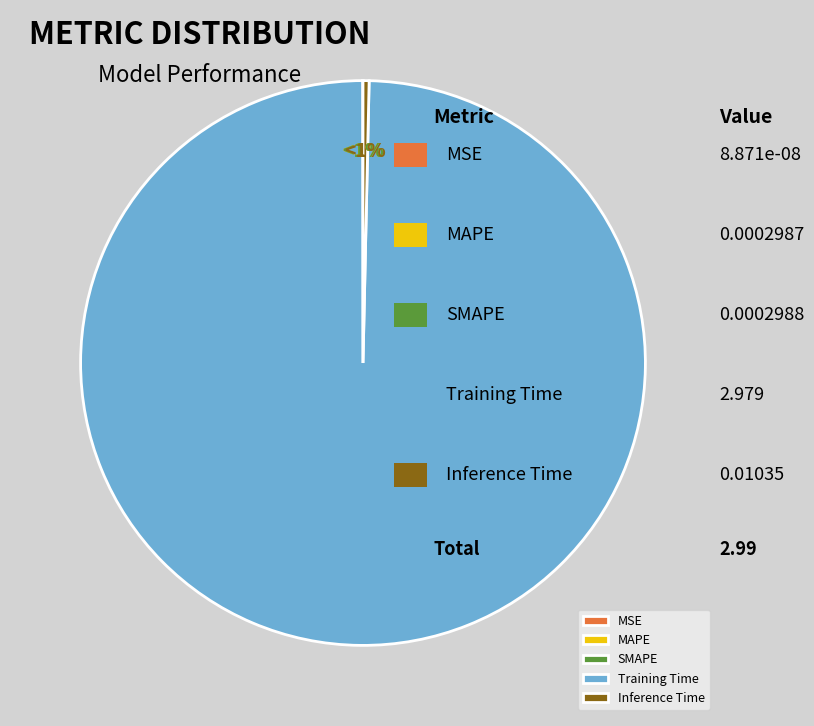

Rank the categories by value from lowest to highest.

MSE, MAPE, SMAPE, Inference Time, Training Time